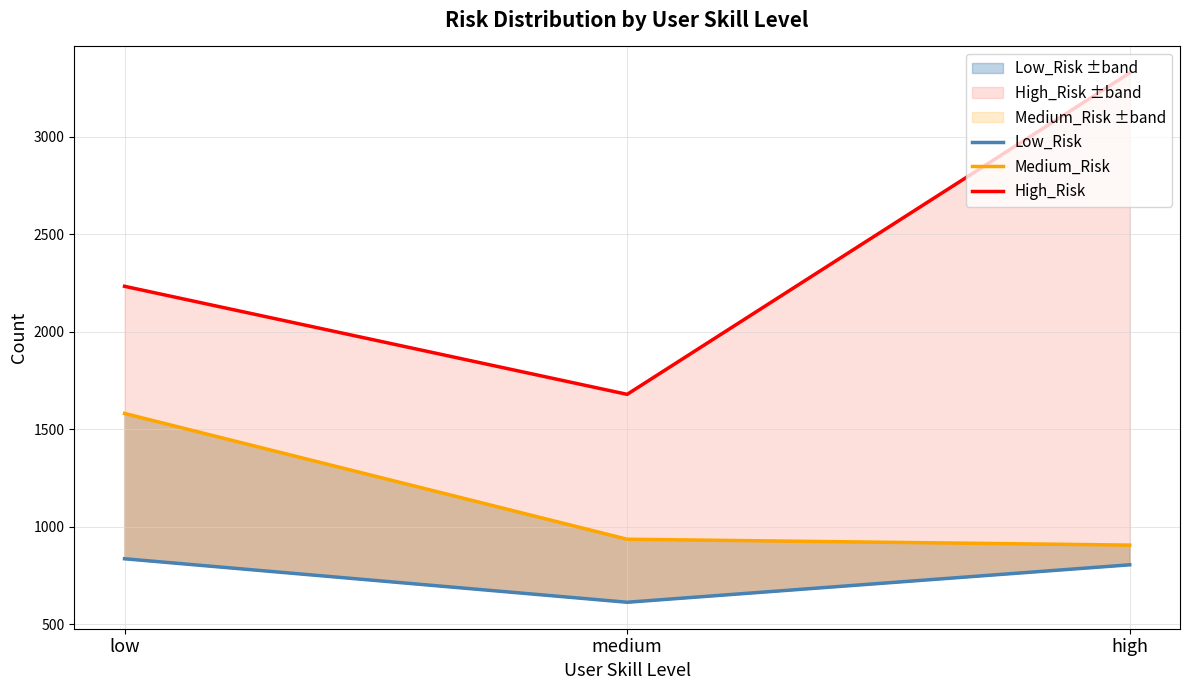

How many series are shown in this chart?

3